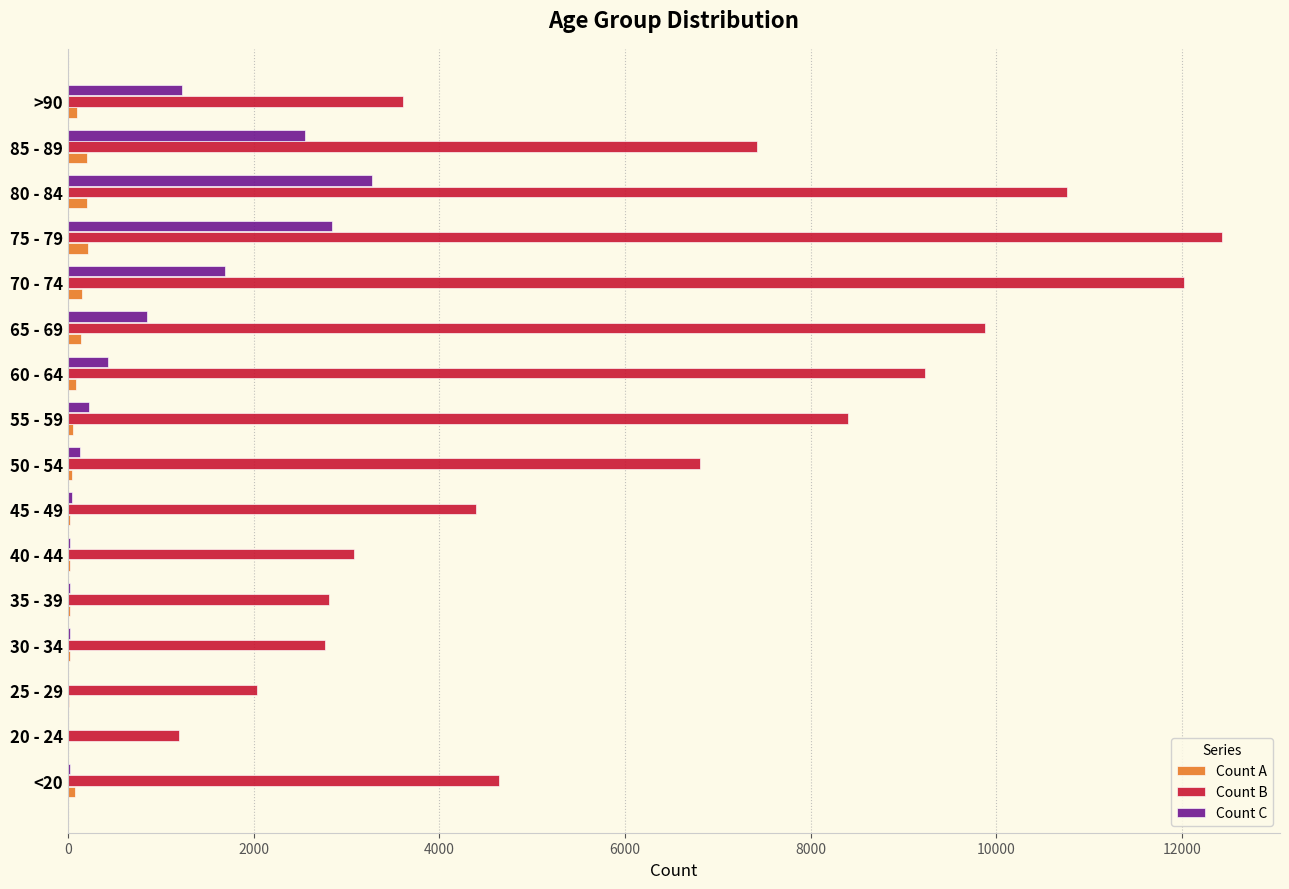

Between 80 - 84 and >90, which series saw the biggest shift?

Count B